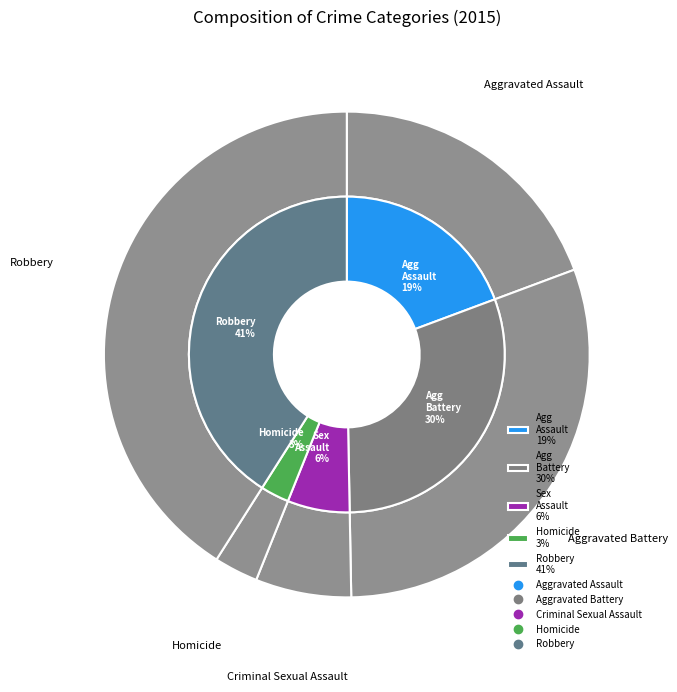

What is the total percentage of Aggravated Assault and Criminal Sexual Assault?

25.7%